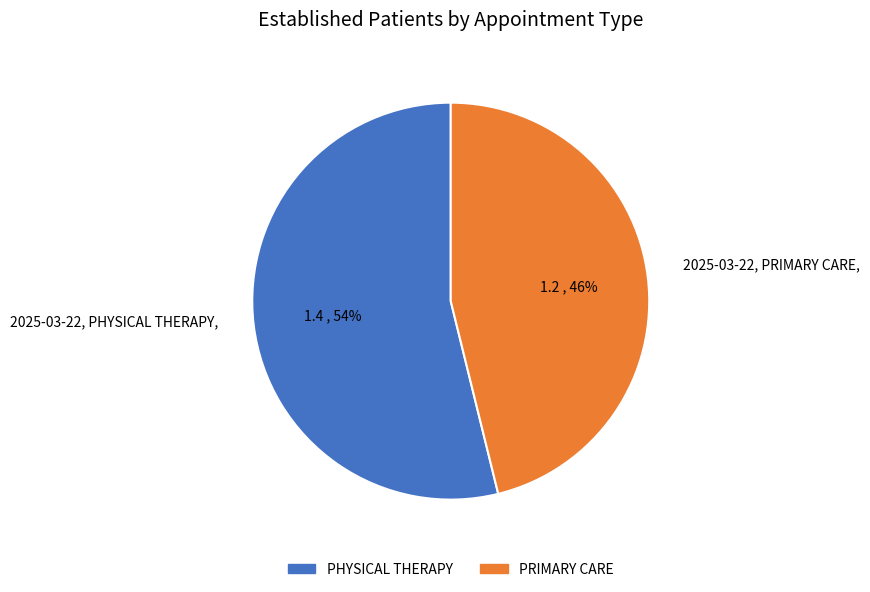

Between PHYSICAL THERAPY and PRIMARY CARE, which is larger?

PHYSICAL THERAPY